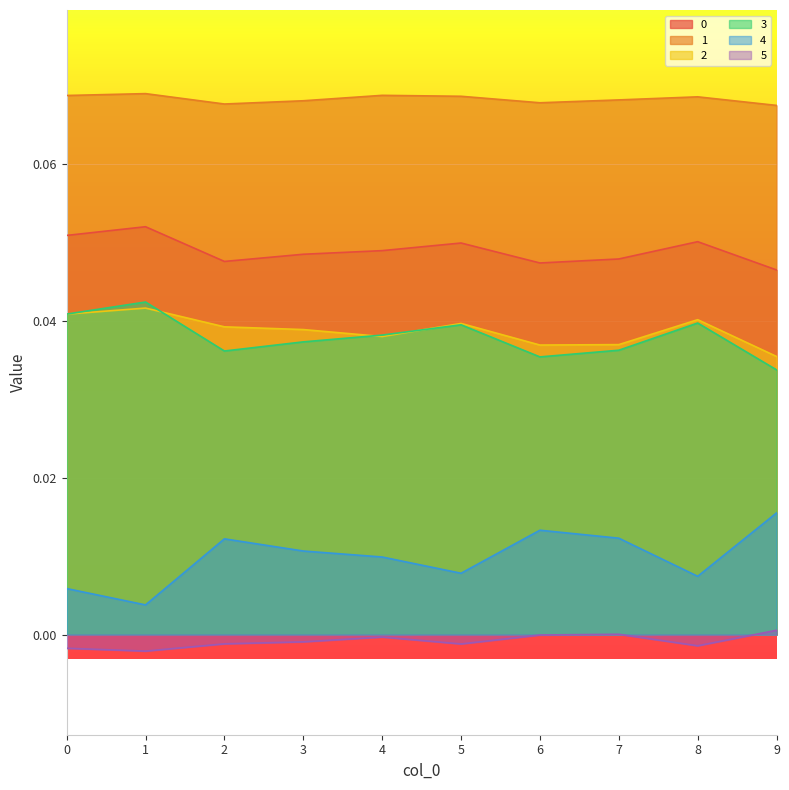

At which category does 0 reach its first local valley?

2